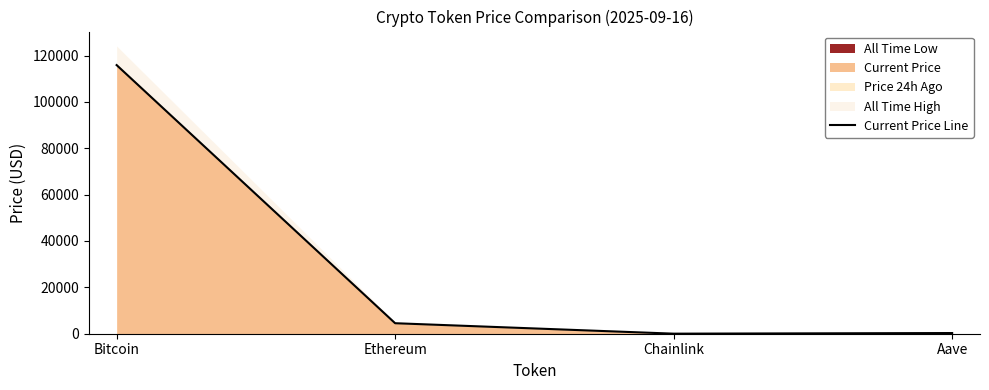

What is the change in value from Ethereum to Aave?

-4234.0